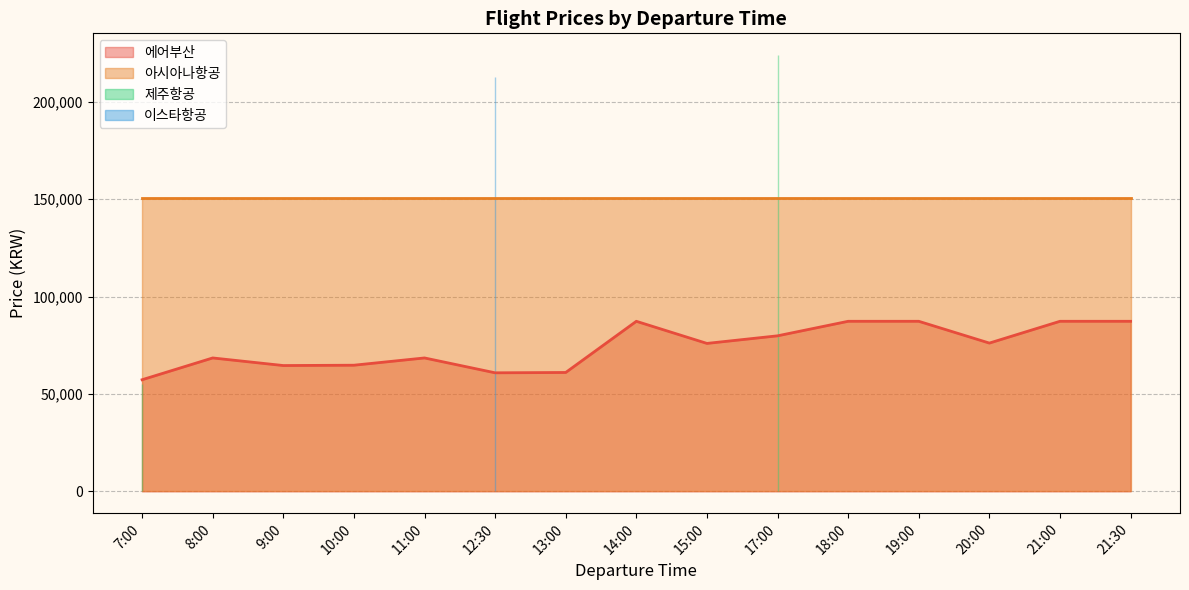

What is the average value of the 에어부산 series?

74249